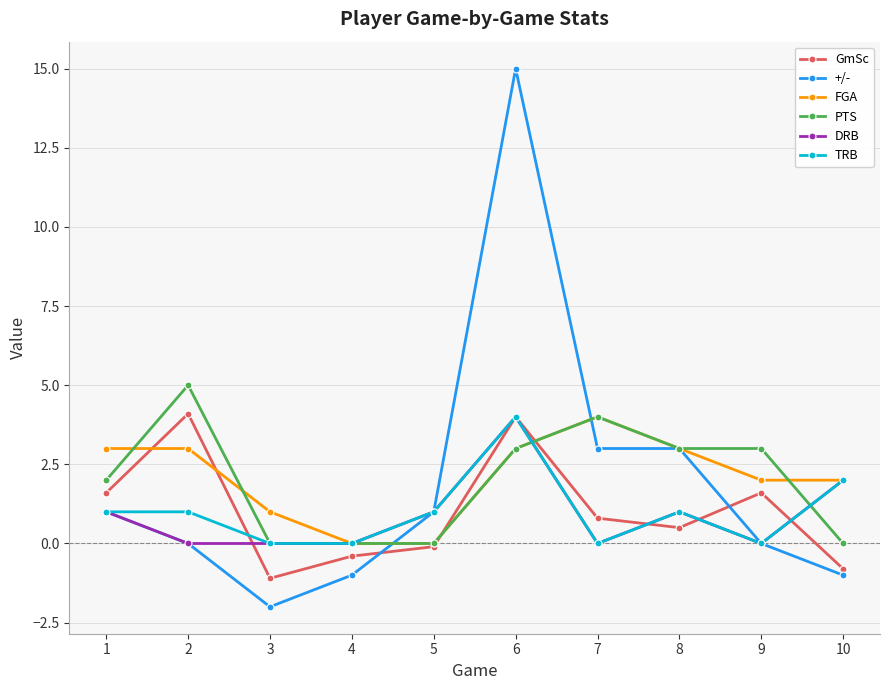

How many series are shown in this chart?

6